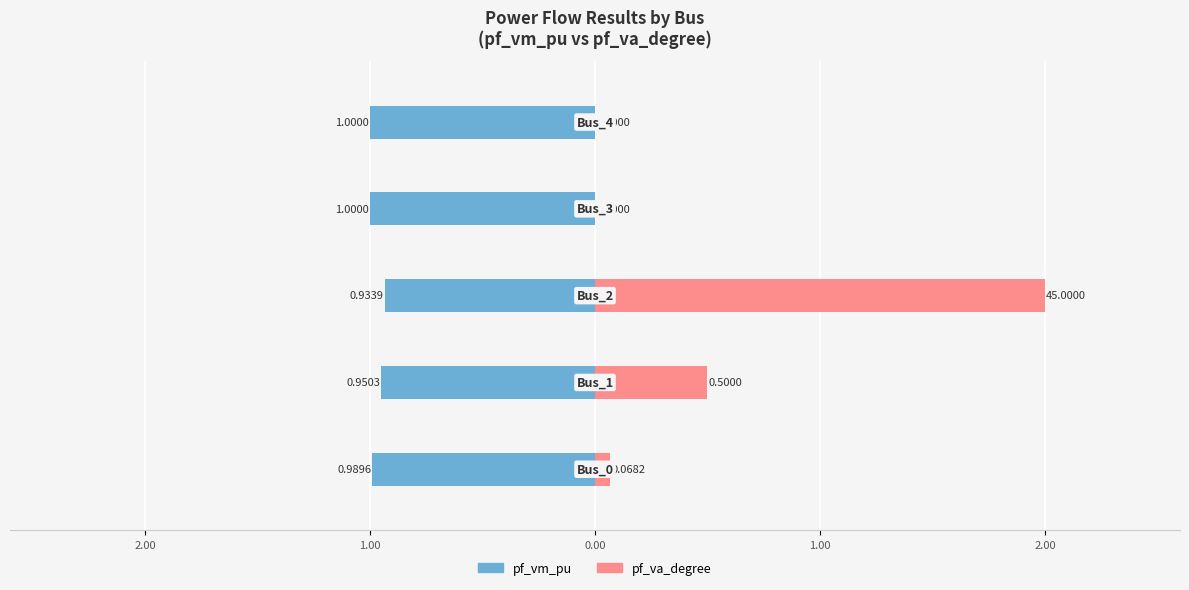

Is it true that pf_va_degree equals 0.5 at 2.00?

True